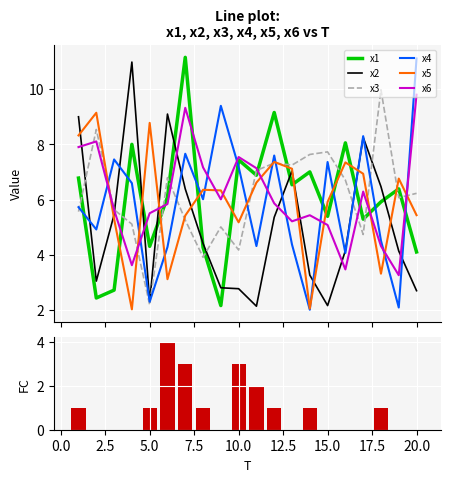

What is the difference between the x6 values at 6 and 11?

1.3